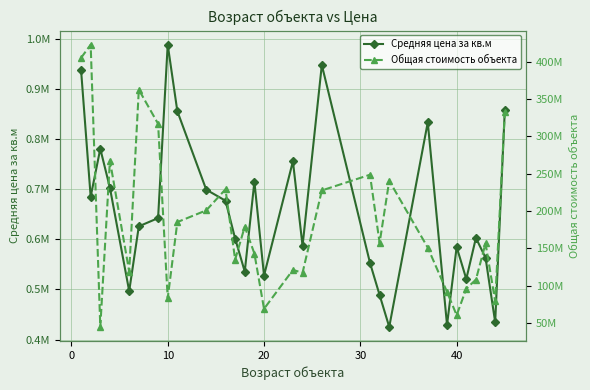

How many interior local peaks does the Средняя цена за кв.м series have?

8